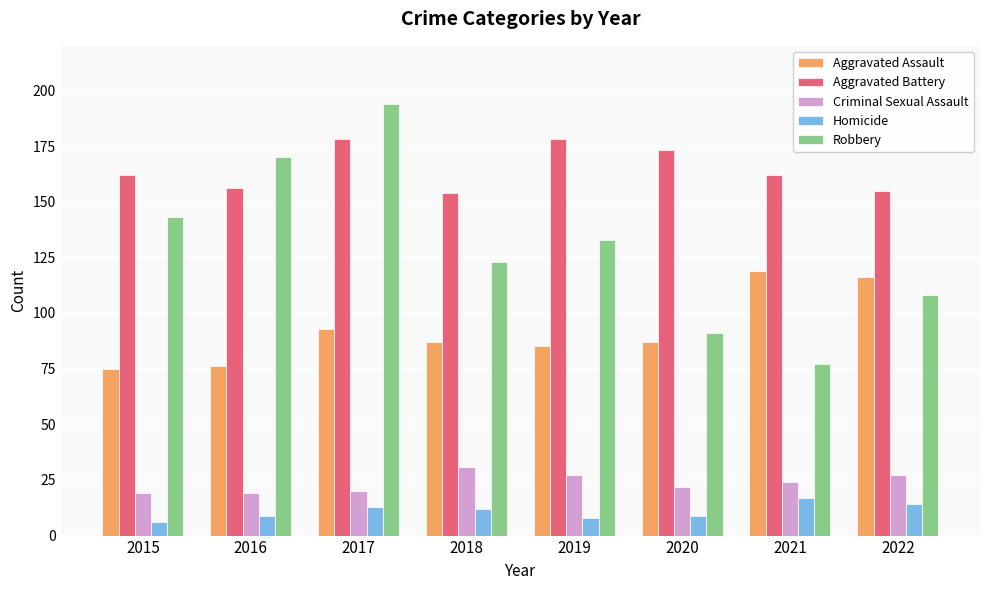

What is the sum of all Aggravated Battery values?

1318